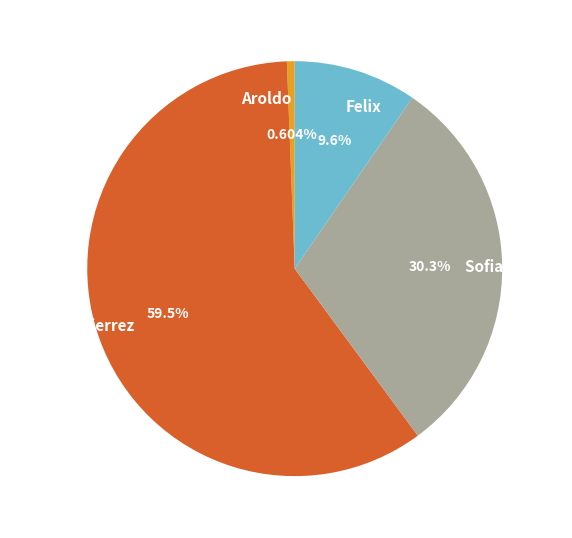

What is the ratio of the value at Felix to the value at Aroldo?

15.9